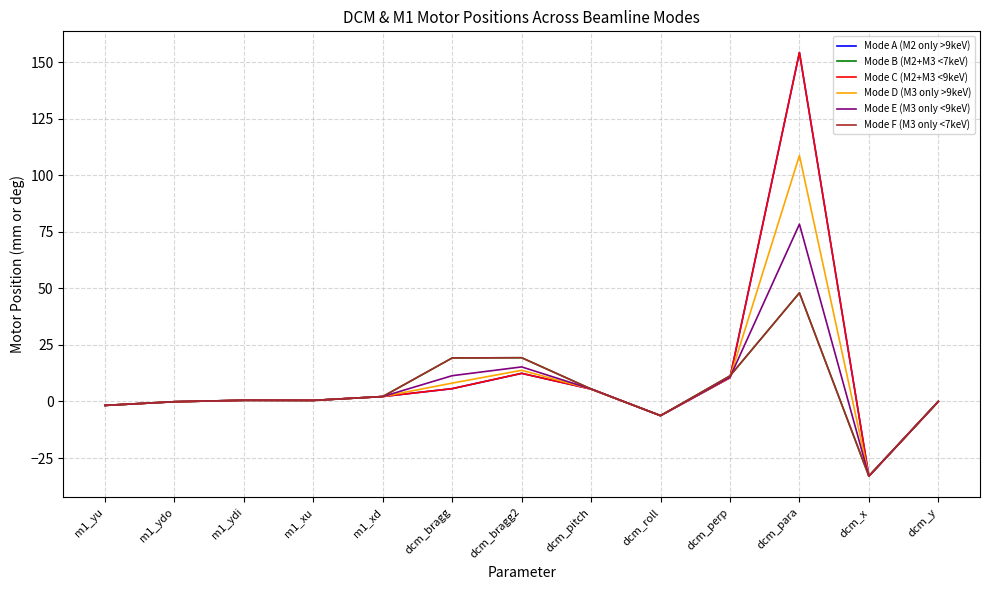

What is the smallest value displayed?

-33.0